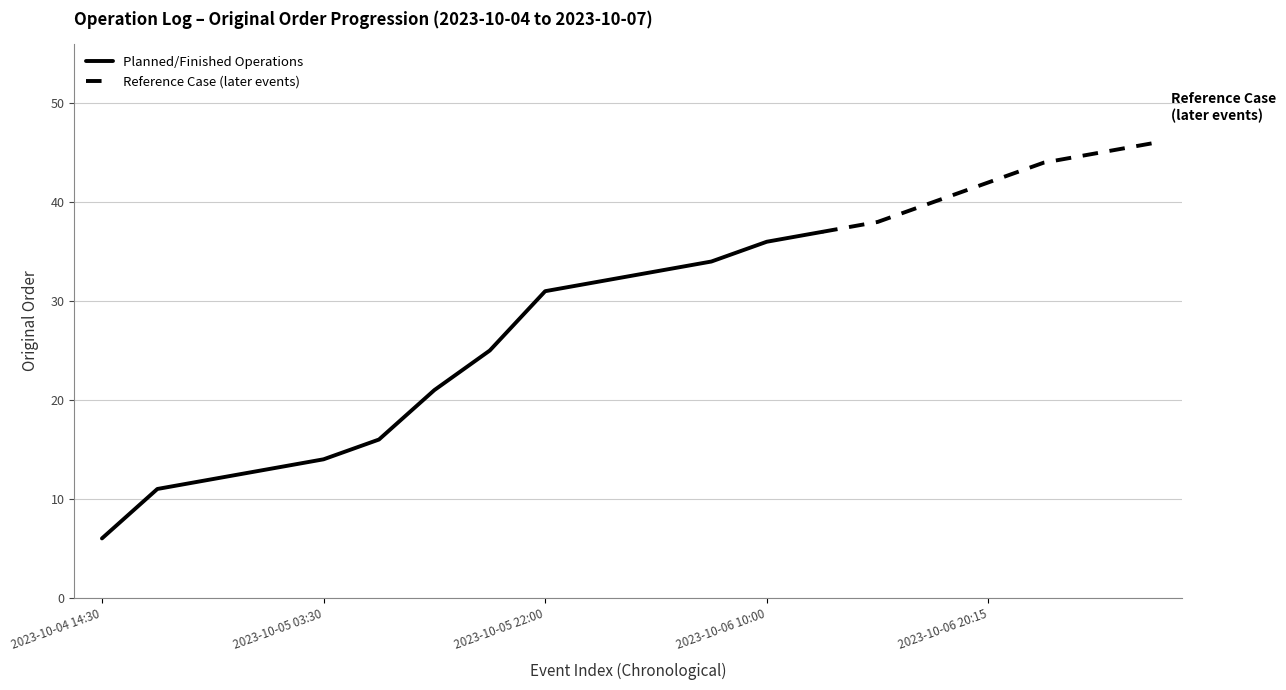

What is the smallest value displayed?

6